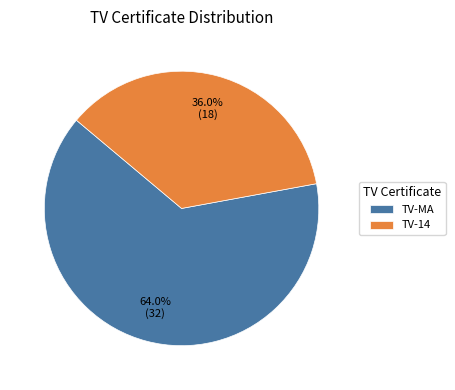

To the nearest percent, what portion does TV-MA represent?

64%